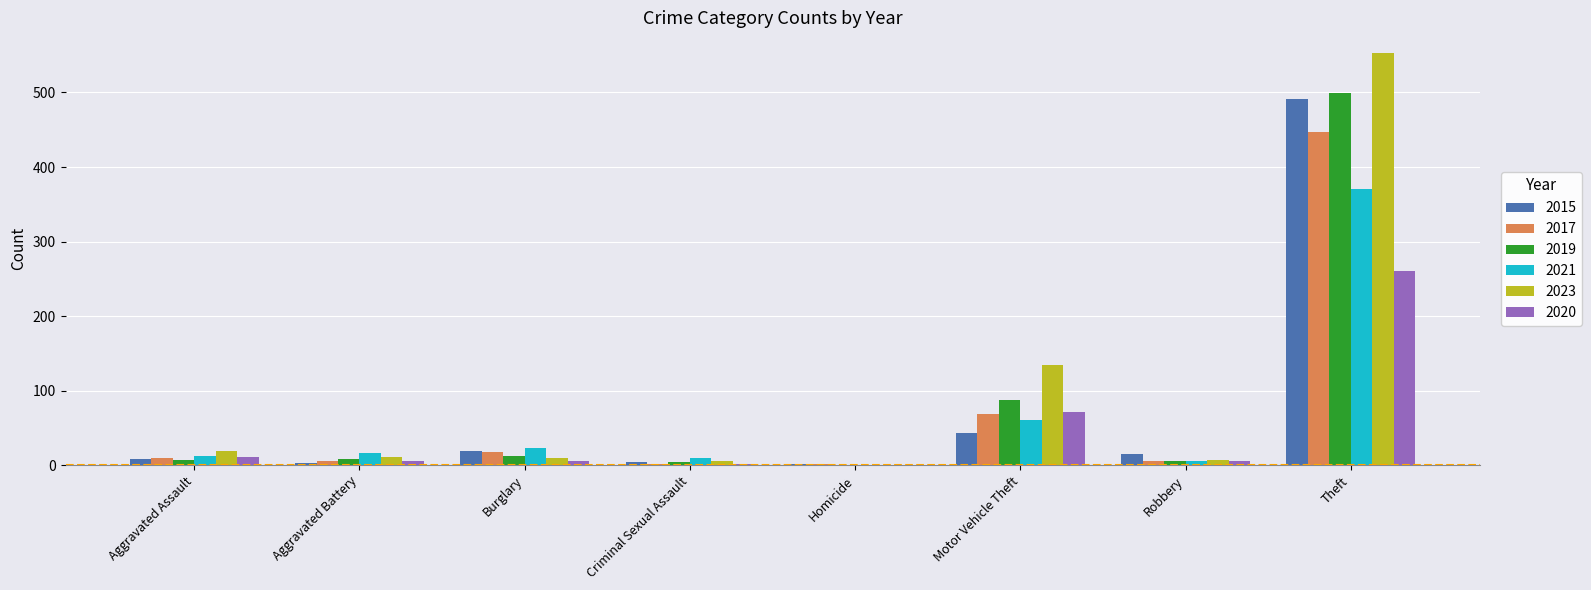

How many data points does each series have?

8